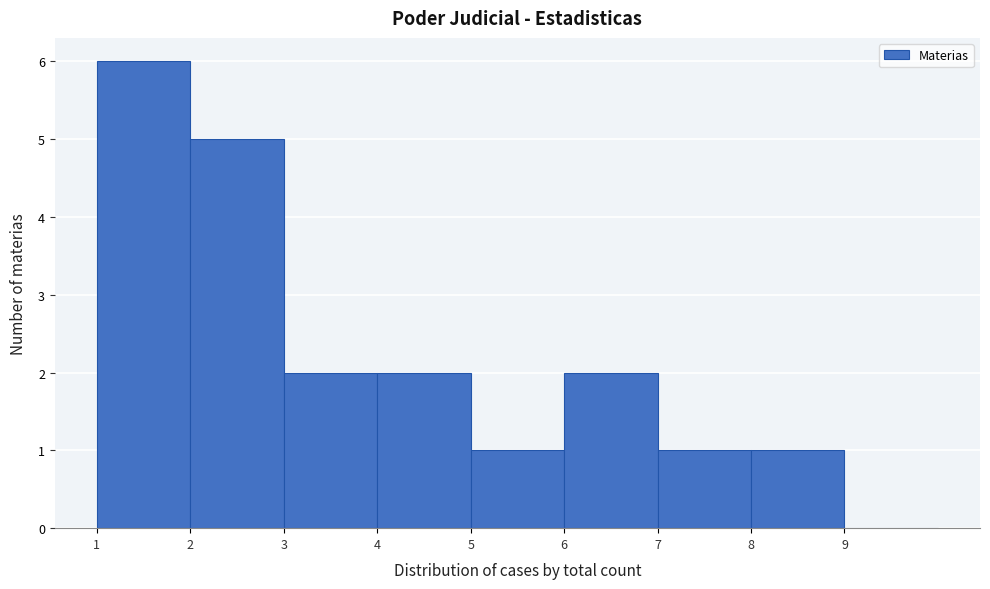

Reading left to right, transcribe this chart: for each bar, give the range it covers on the x-axis and its height. The values are not printed on the chart, so give them approximately, as read against the axis.

1 to 2: 6
2 to 3: 5
3 to 4: 2
4 to 5: 2
5 to 6: 1
6 to 7: 2
7 to 8: 1
8 to 9: 1
9 to 10: 0